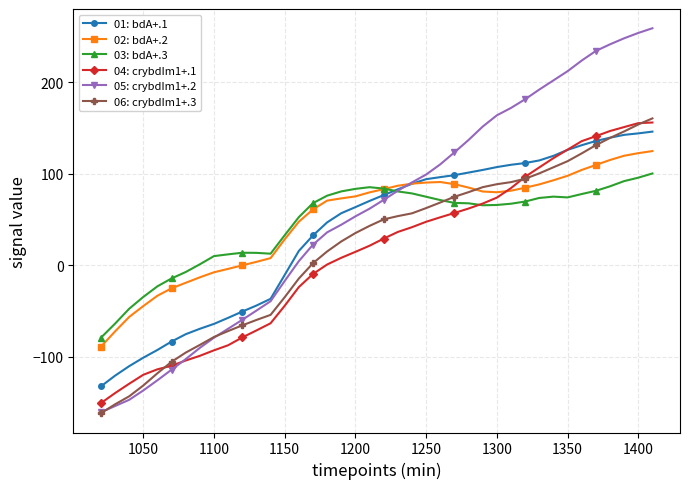

Which series ends up on top after the final intersection of 06: crybdIm1+.3 and 02: bdA+.2?

06: crybdIm1+.3